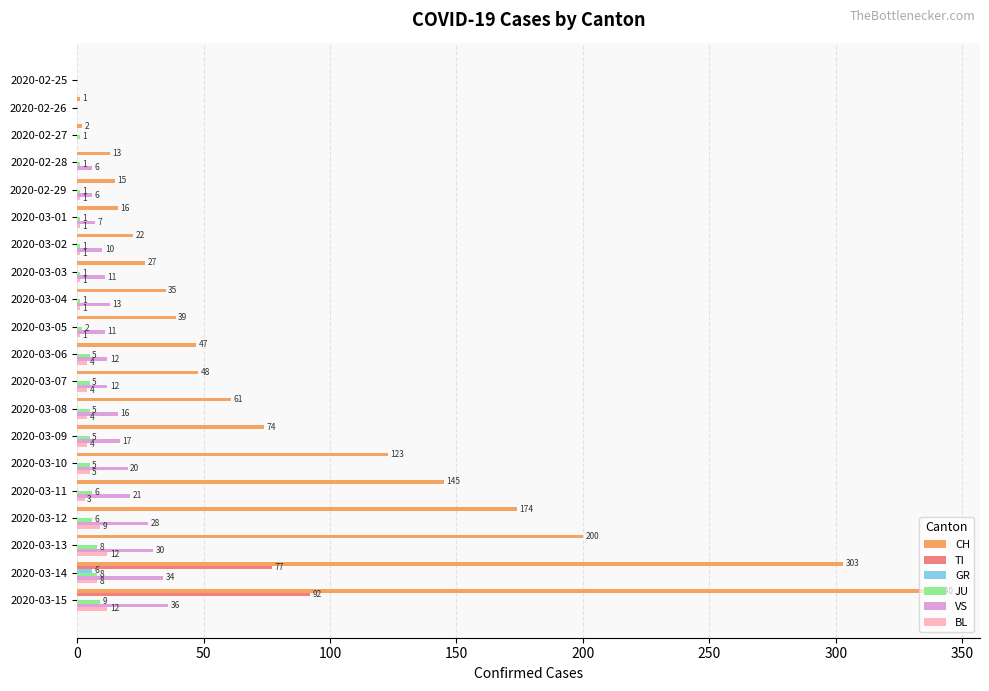

What is the sum of all JU values?

71